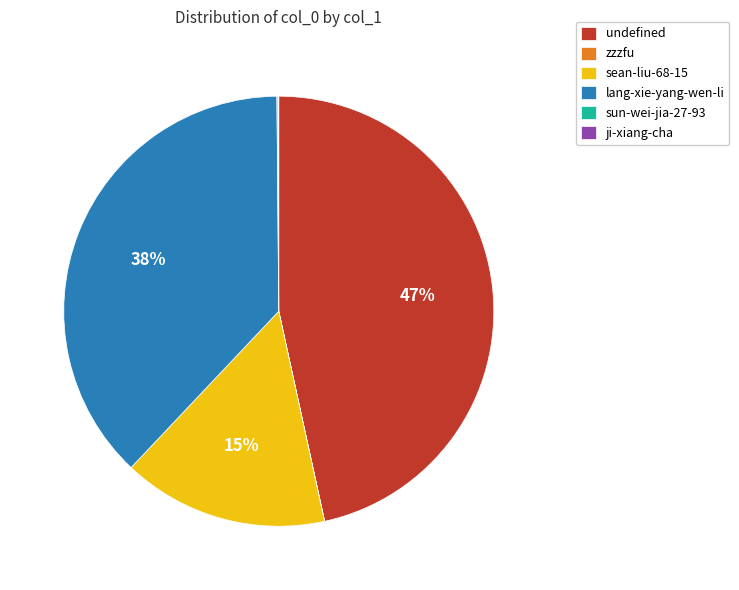

Between sean-liu-68-15 and undefined, which is larger?

undefined